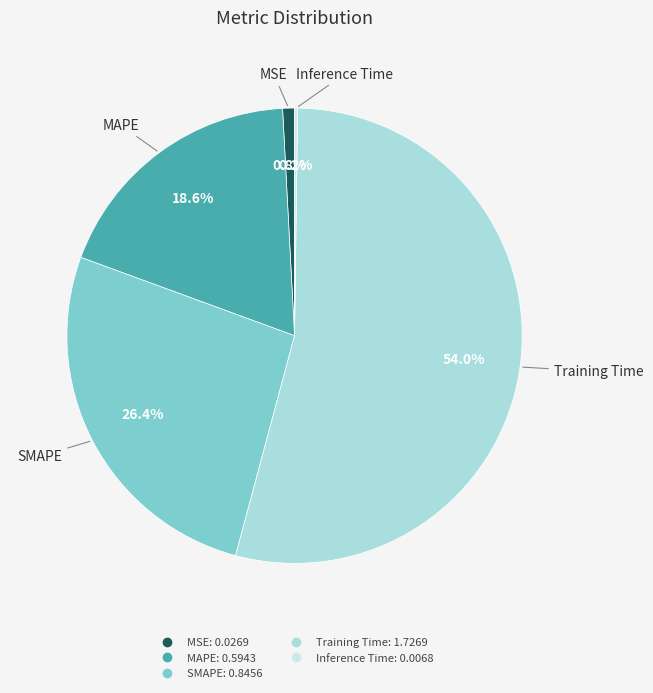

True or false: Training Time accounts for 54% of the total.

True